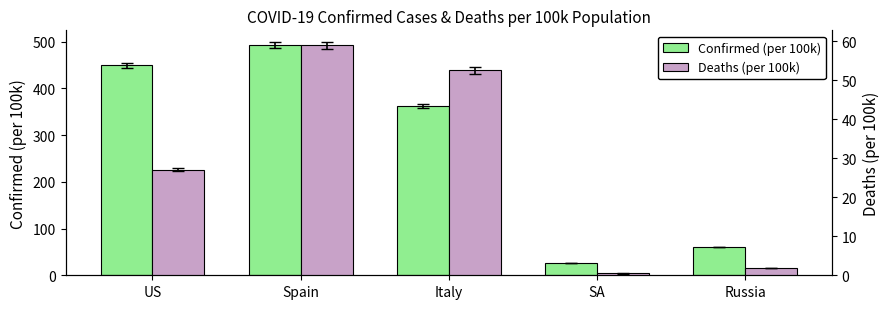

Which series has the largest range (max minus min)?

Confirmed (per 100k)